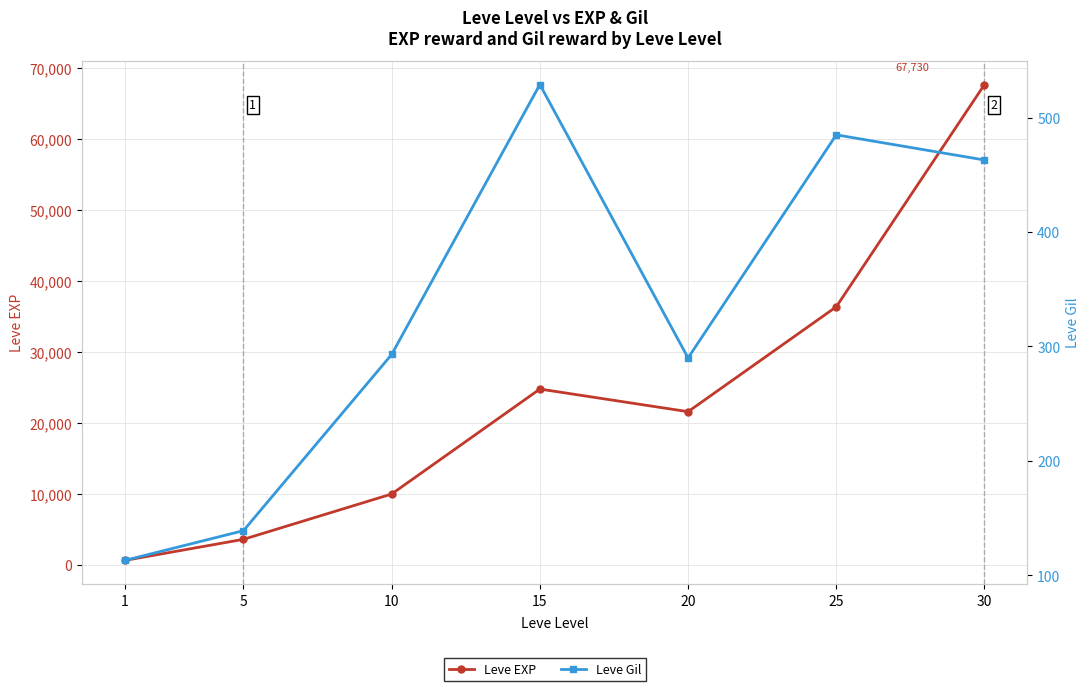

At how many categories does at least one series exceed 52782?

1